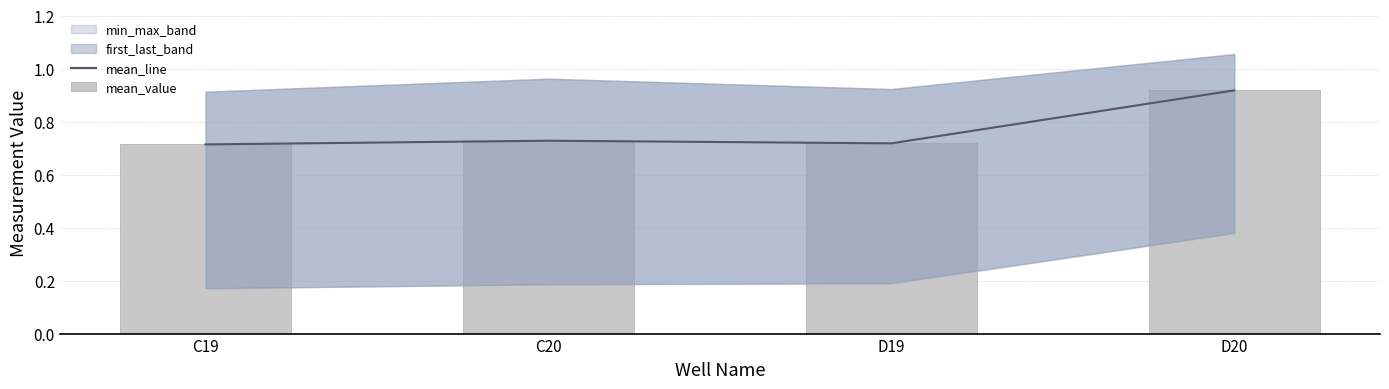

What is the difference between the maximum and minimum values in the mean_line series?

0.2